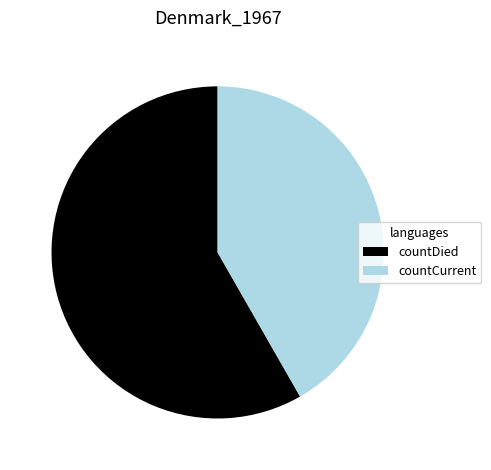

Approximately how many times larger is the value at countCurrent compared to countDied?

0.7